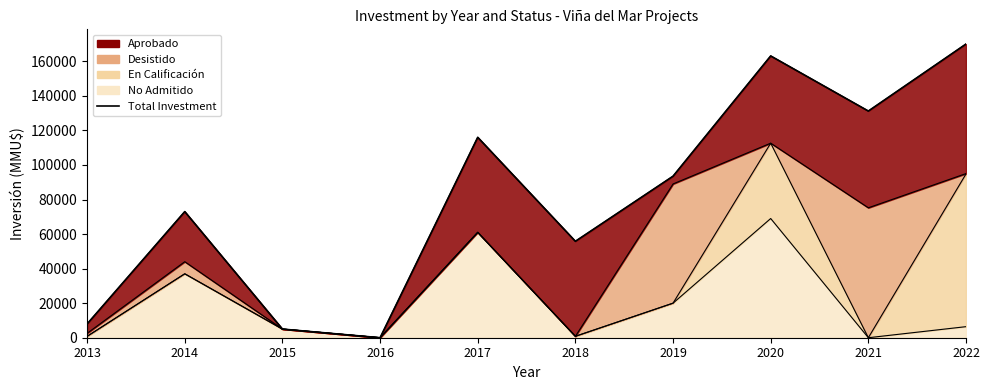

Rank the categories by value from highest to lowest.

2022, 2020, 2021, 2017, 2019, 2014, 2018, 2013, 2015, 2016